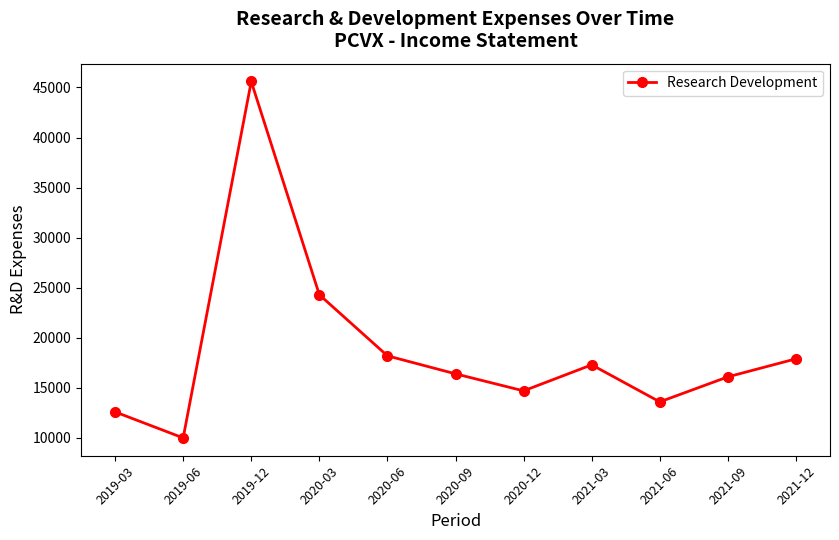

Reading right to left, transcribe all the data shown in this chart.

2021-12=17900	2021-09=16100	2021-06=13600	2021-03=17300	2020-12=14700	2020-09=16400	2020-06=18200	2020-03=24300	2019-12=45600	2019-06=10000	2019-03=12600